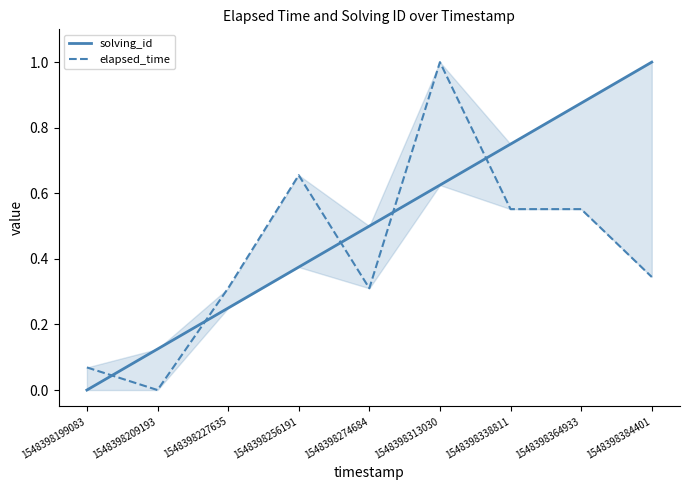

Between 1548398256191 and 1548398209193, which is larger?

1548398256191